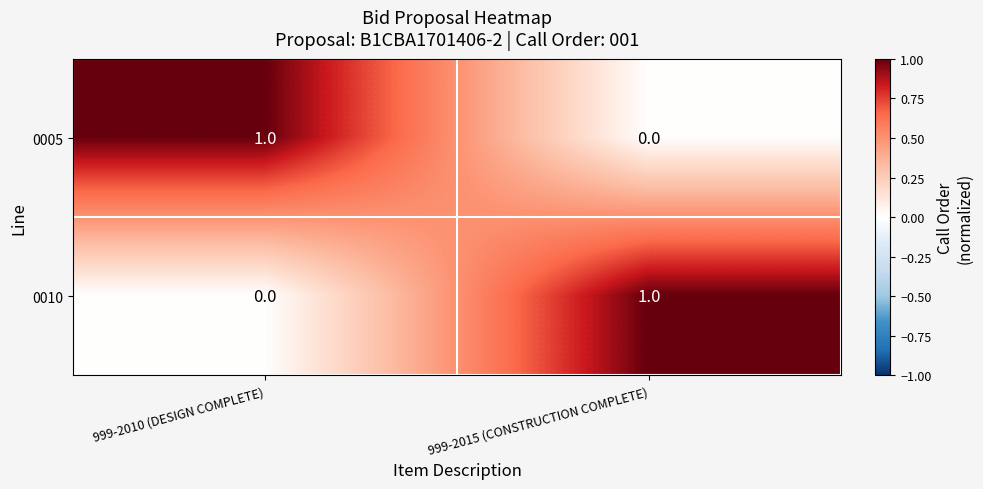

At which label is 0010 closest to 0?

999-2010 (DESIGN COMPLETE)